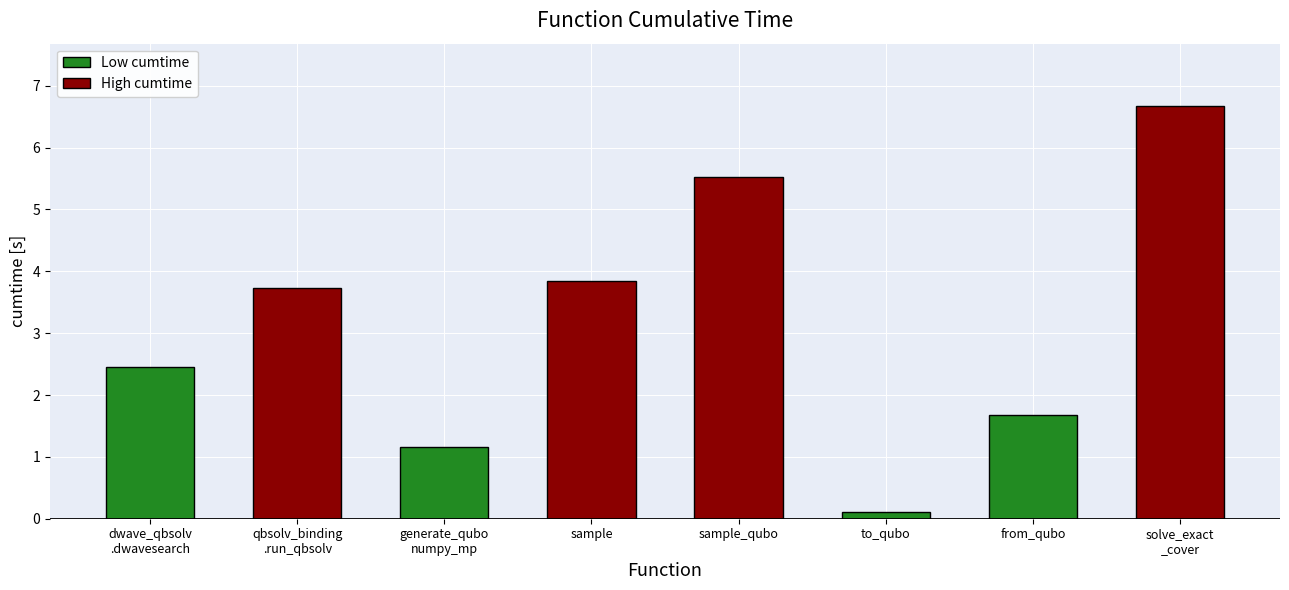

Rank the categories by value from lowest to highest.

to_qubo, generate_qubo
numpy_mp, from_qubo, dwave_qbsolv
.dwavesearch, qbsolv_binding
.run_qbsolv, sample, sample_qubo, solve_exact
_cover